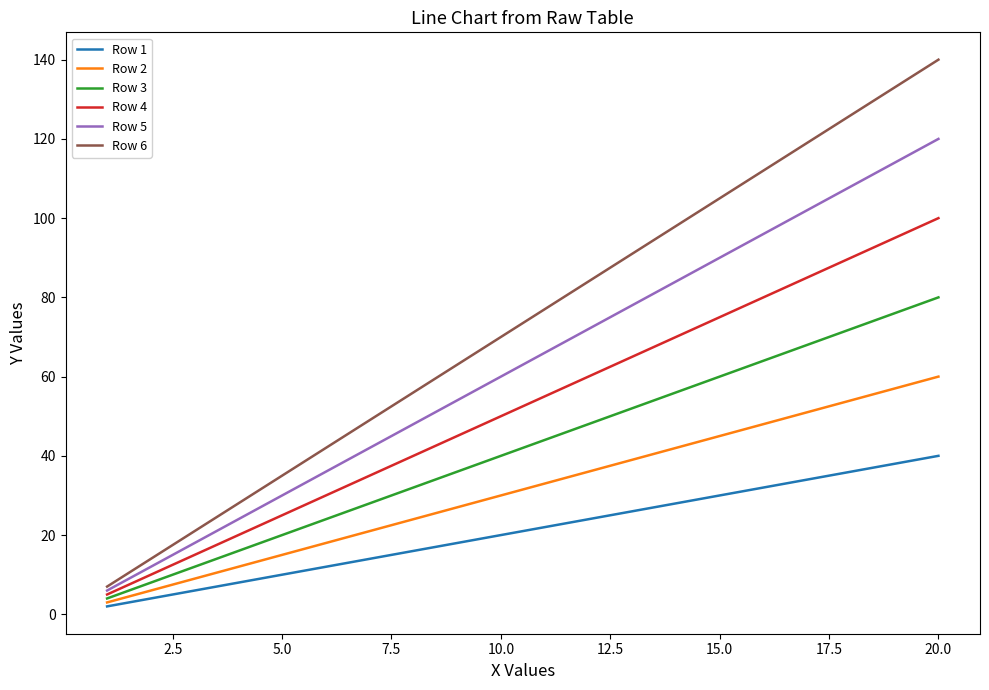

Which series has the largest total across all categories?

Row 6